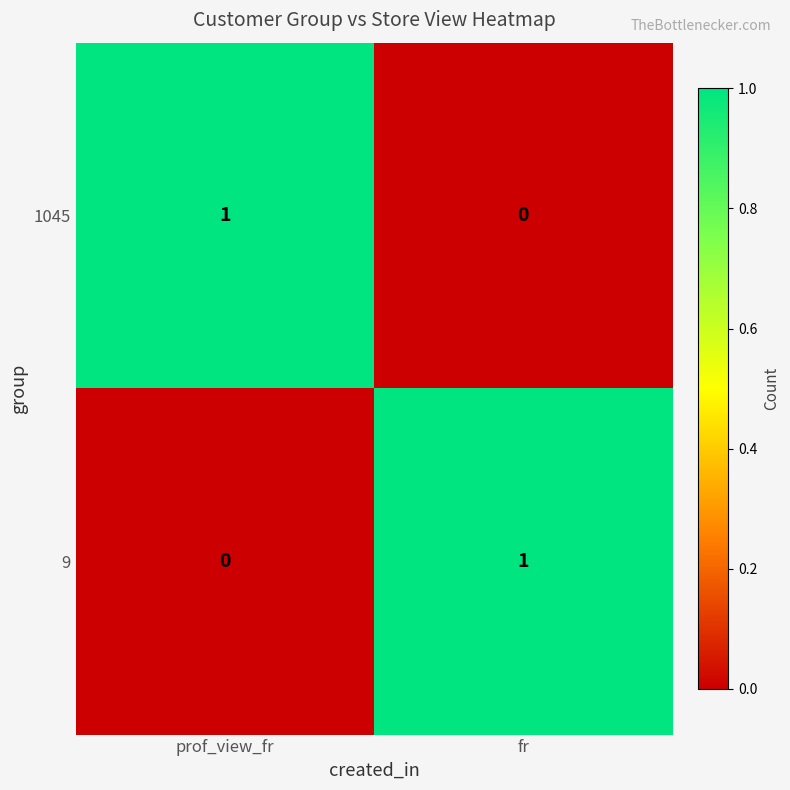

How many categories are shown in the chart?

2